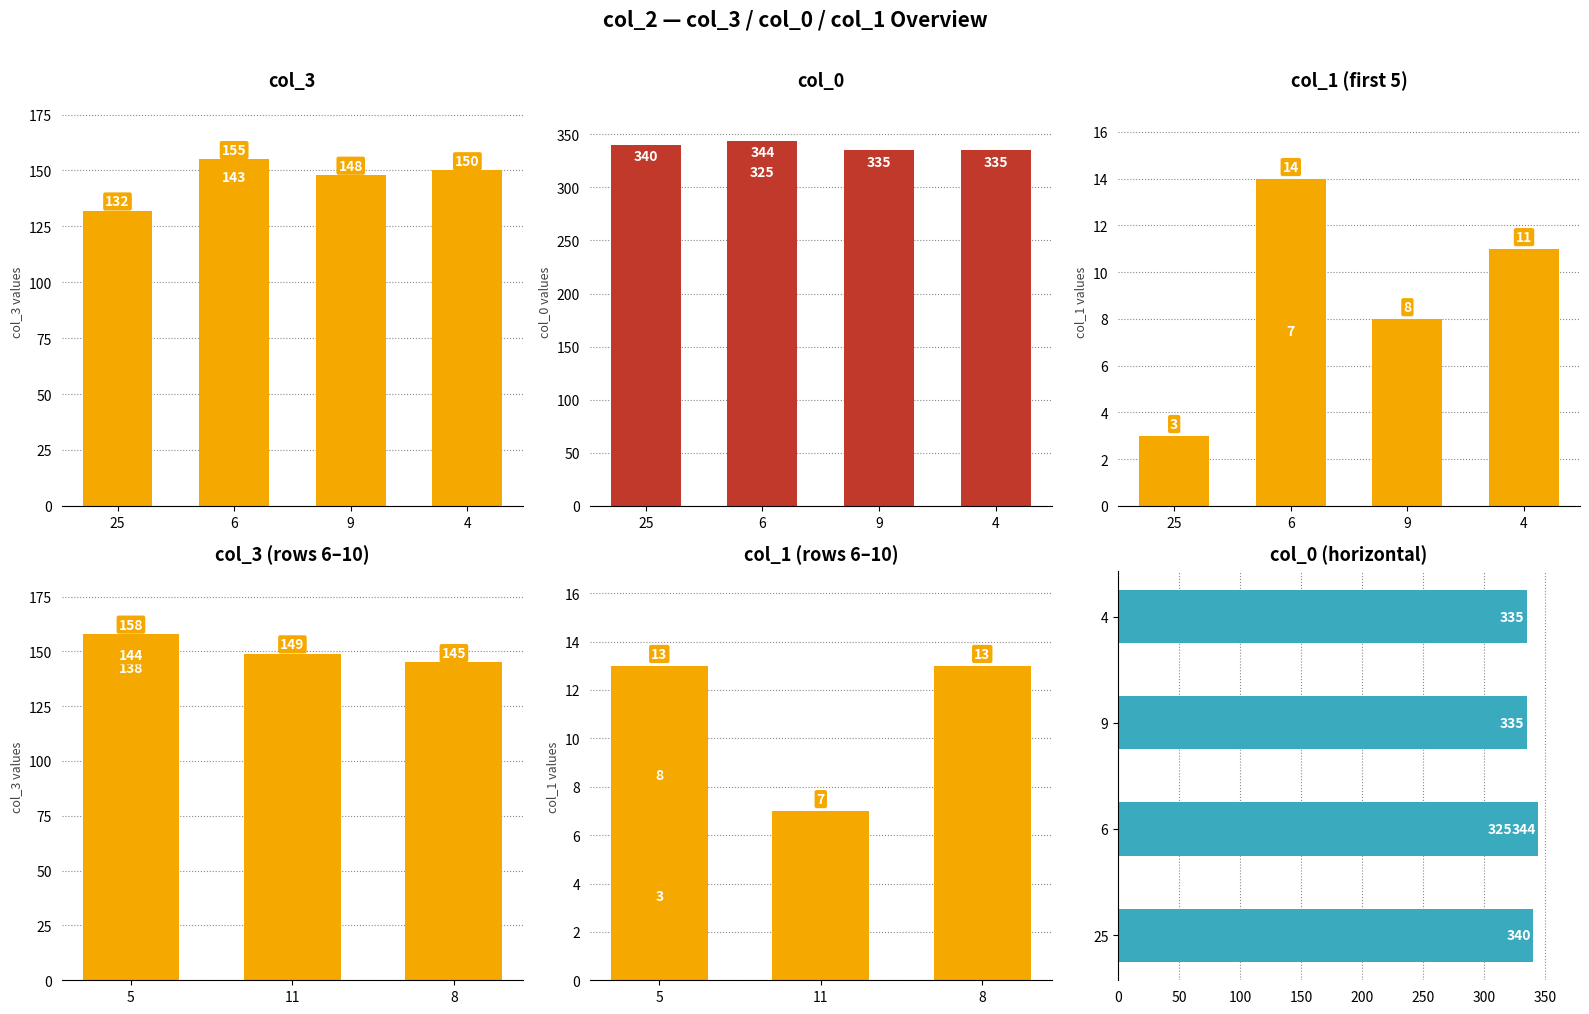

What is the minimum value shown in the chart?

3